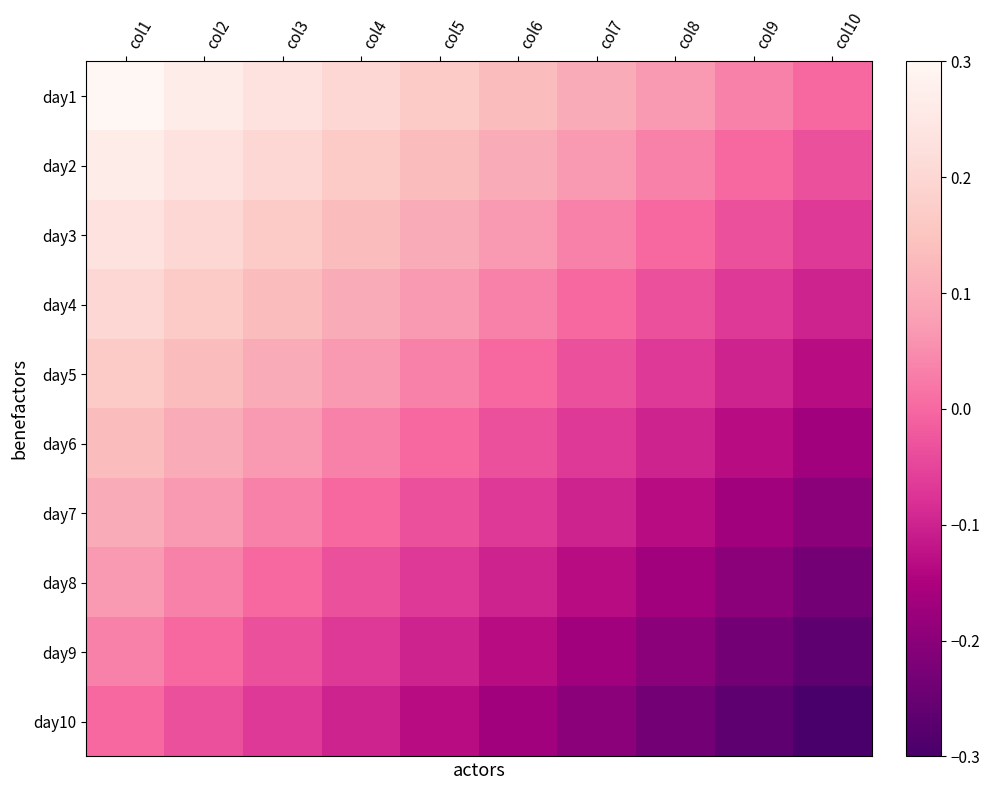

What is the total value across all series at col3?

0.8